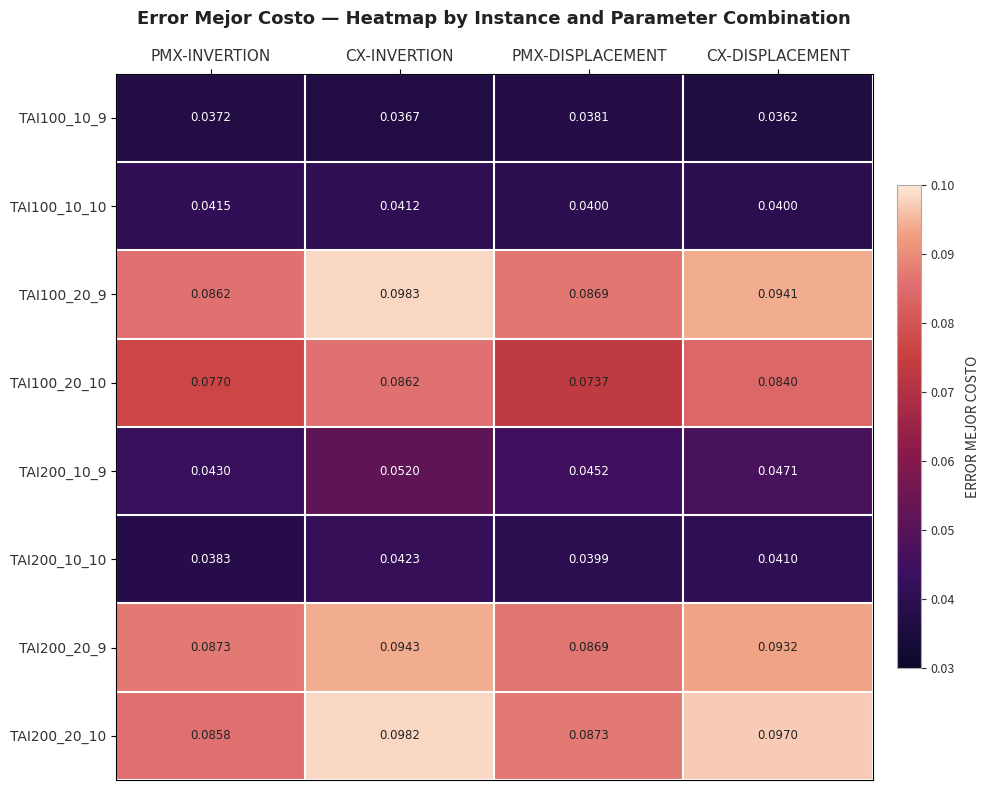

List the labels in order of TAI100_20_9 value, largest first.

CX-INVERTION, CX-DISPLACEMENT, PMX-DISPLACEMENT, PMX-INVERTION